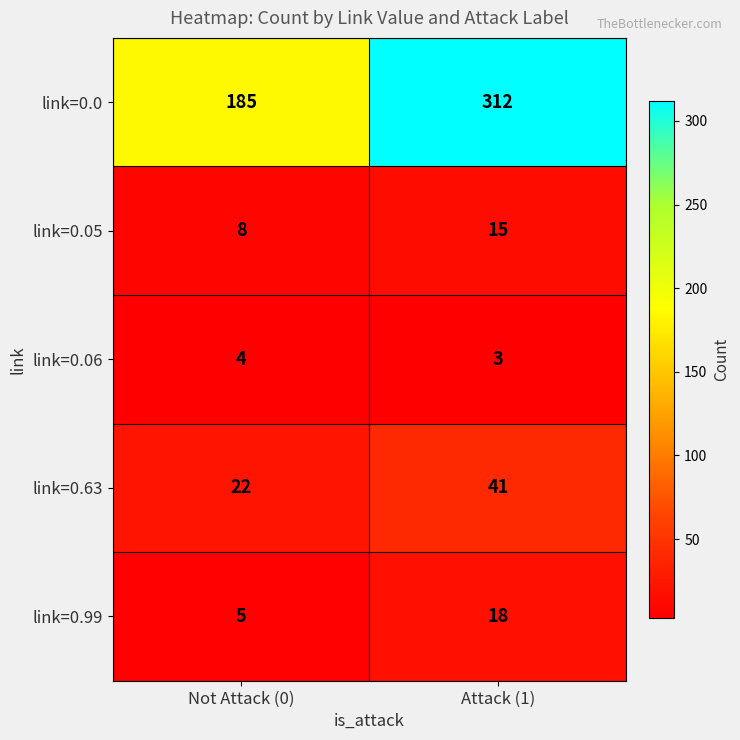

List the series in order of their peak value, highest first.

link=0.0, link=0.63, link=0.99, link=0.05, link=0.06